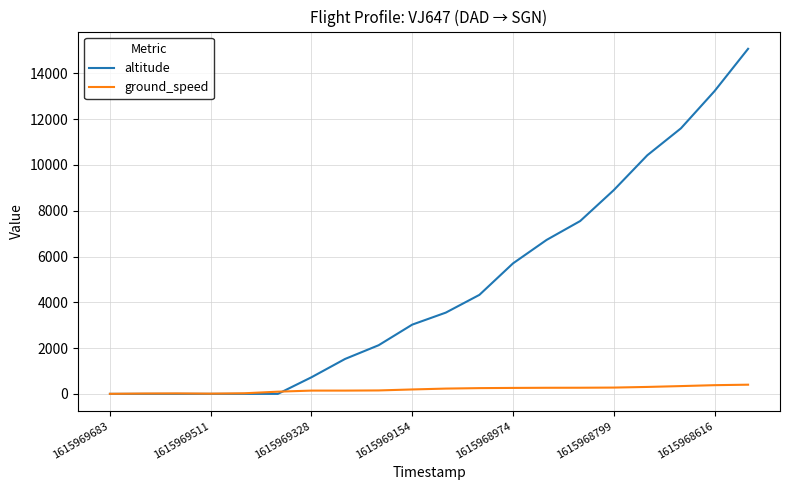

What is the maximum value shown in the chart?

15075